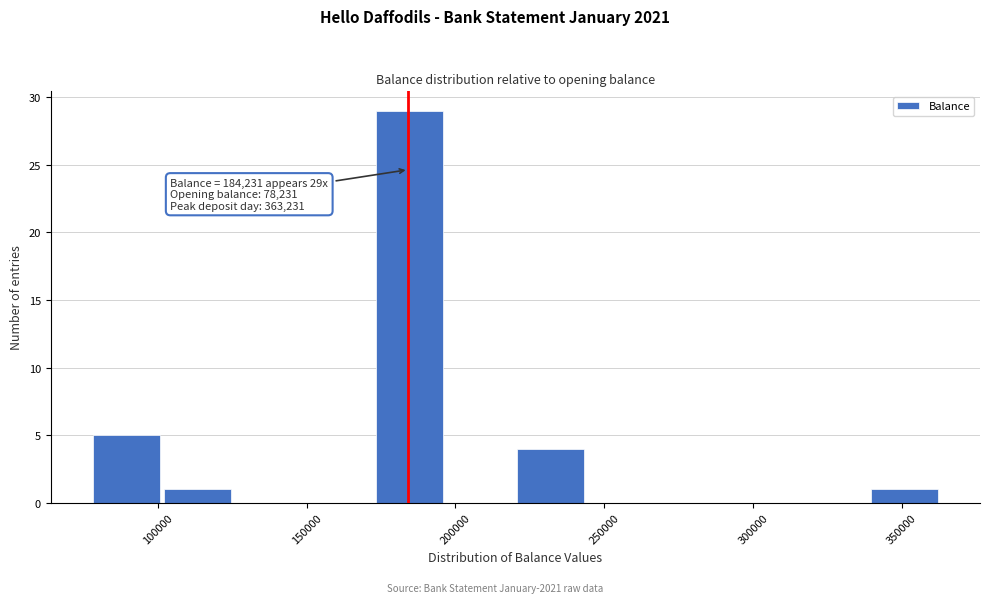

Which range on the x-axis has the tallest bar?

175000 to 195000